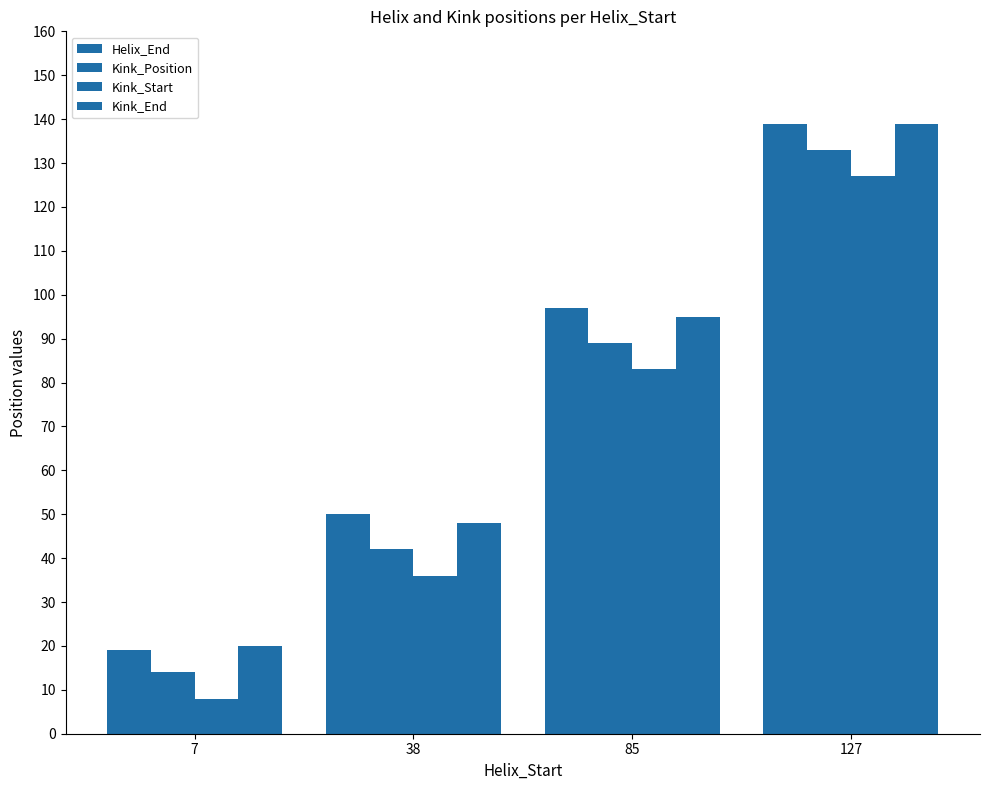

How many series are shown in this chart?

4